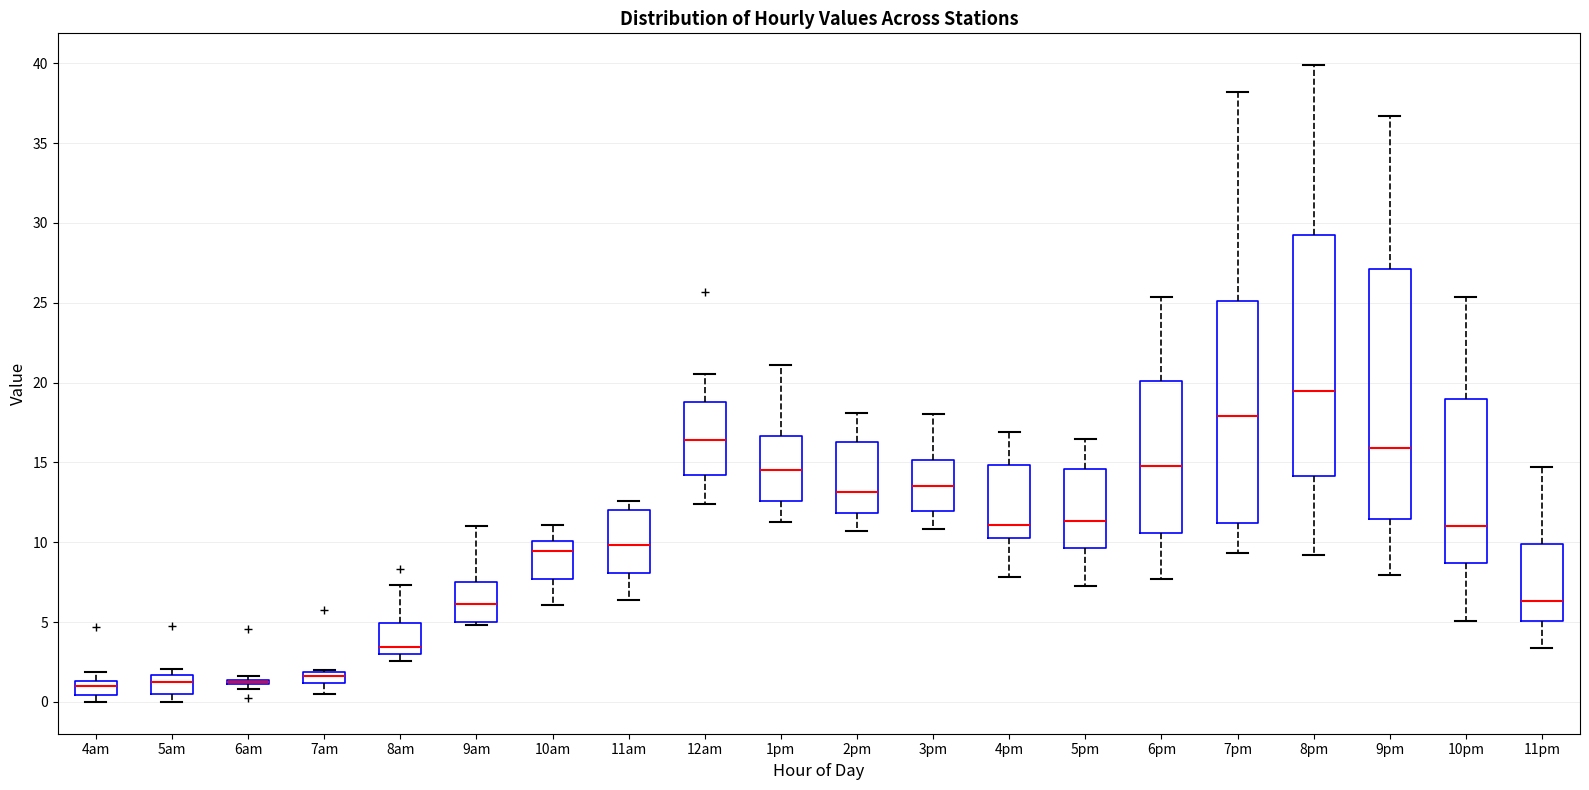

Where does the median line of the box for 3pm sit on the y-axis? The values are not printed on the chart, so give them approximately, as read against the axis.

13.5